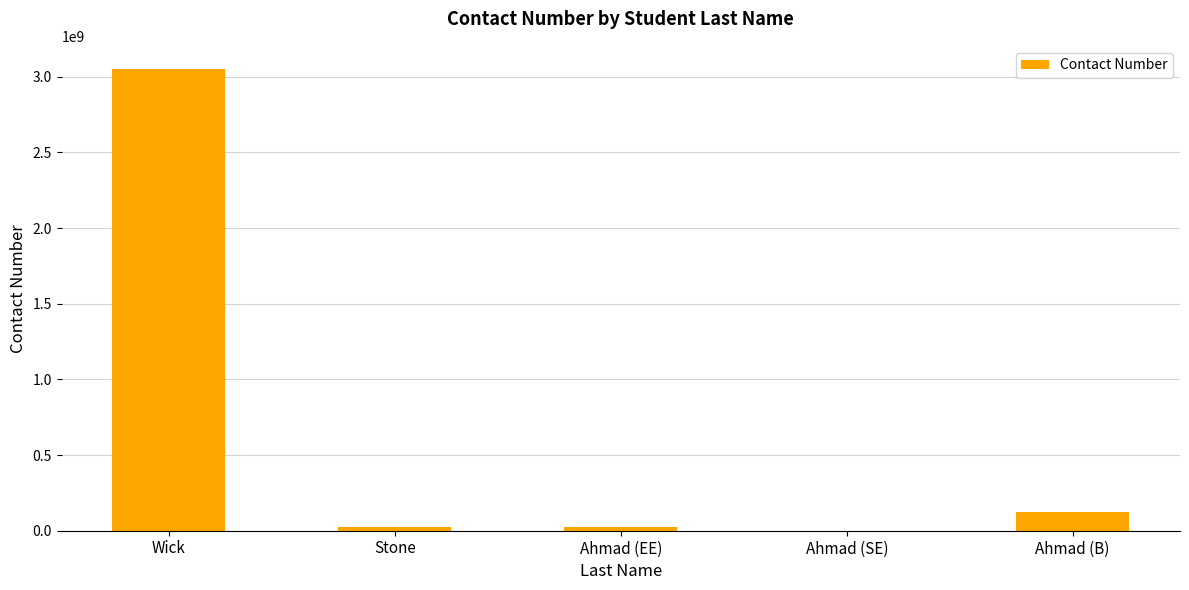

What is the maximum value shown in the chart?

3052345656